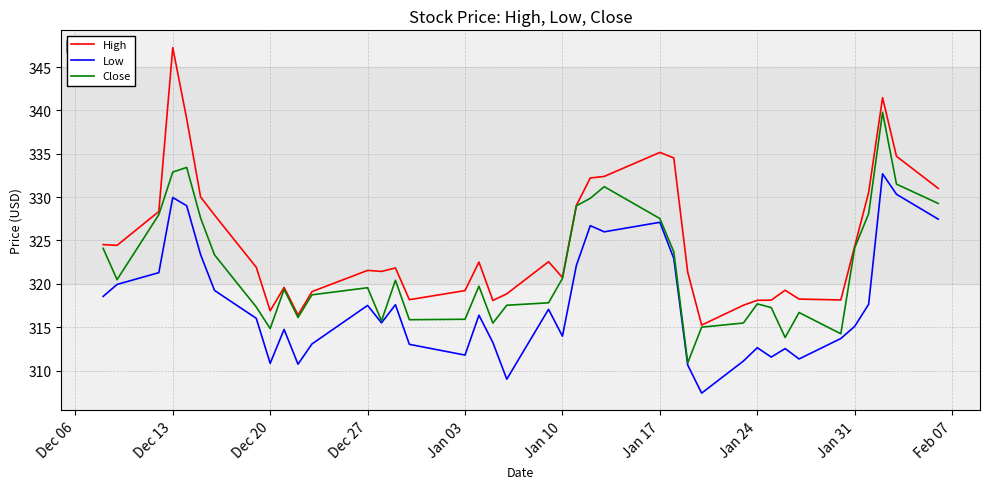

Which series has the largest total across all categories?

High